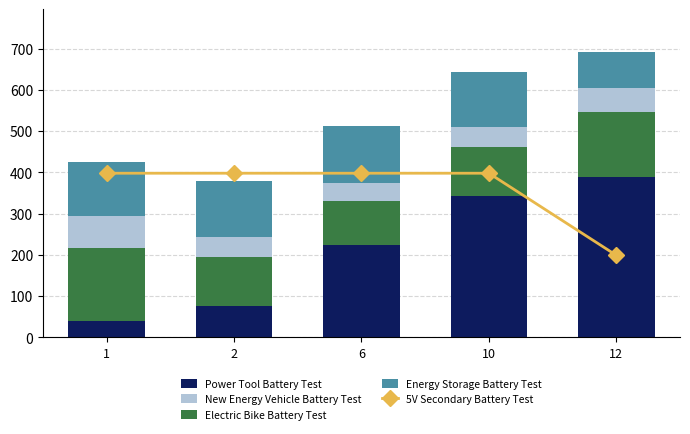

Which series has the largest total across all categories?

5V Secondary Battery Test